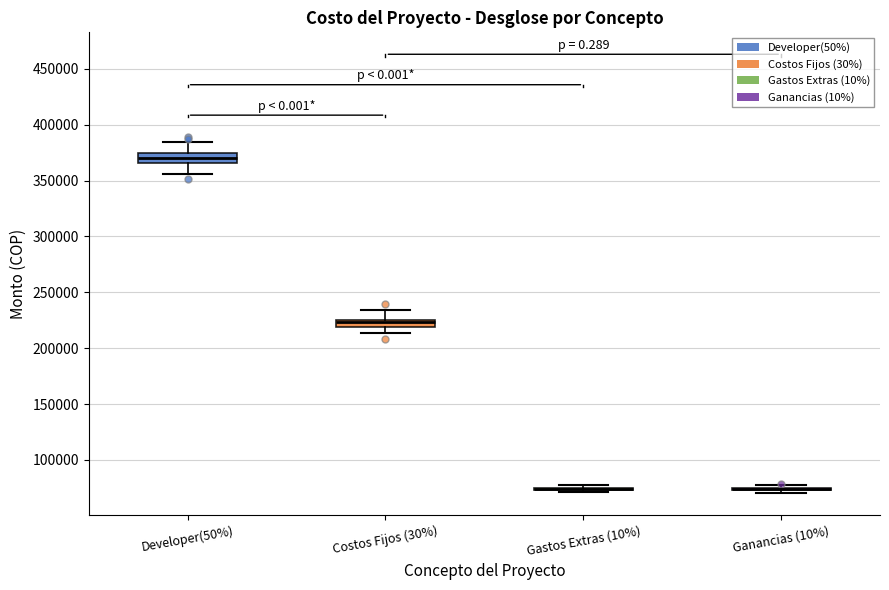

Where is the lower edge of the box for Costos Fijos (30%) on the y-axis? The values are not printed on the chart, so give them approximately, as read against the axis.

220000